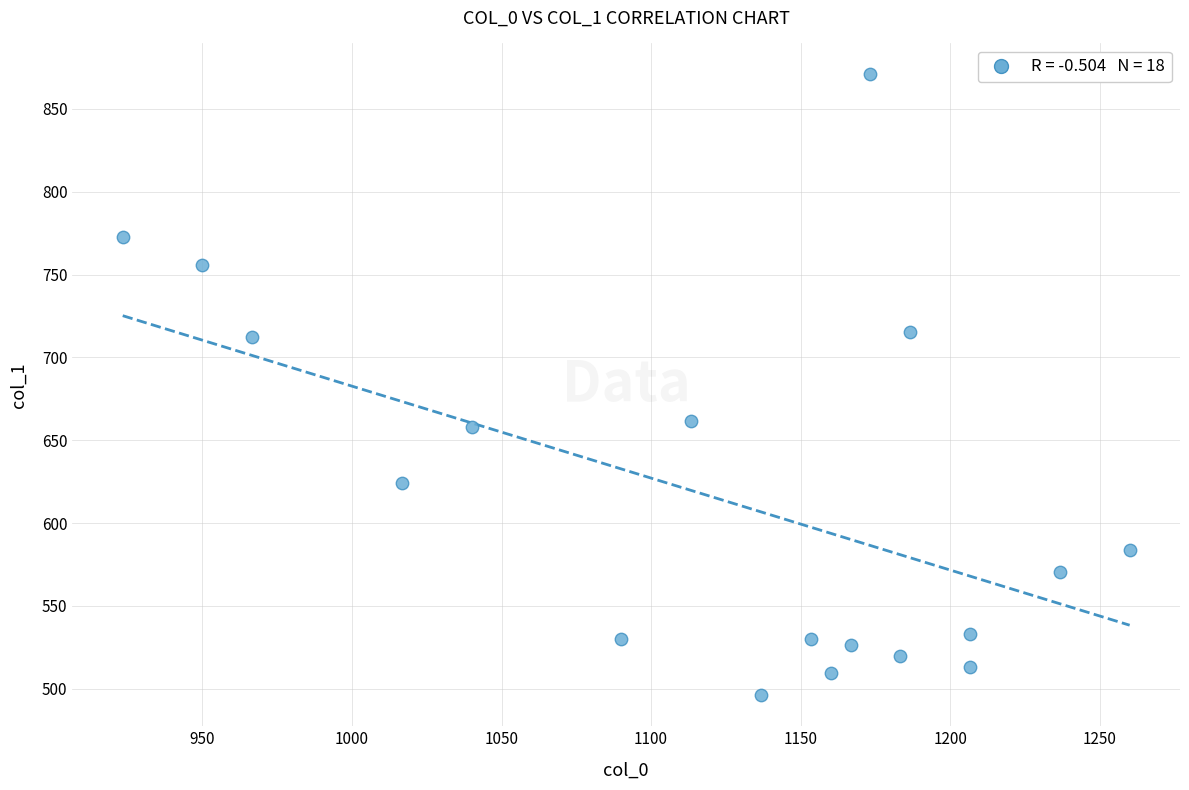

What is the range of X values (max minus min)?

336.7